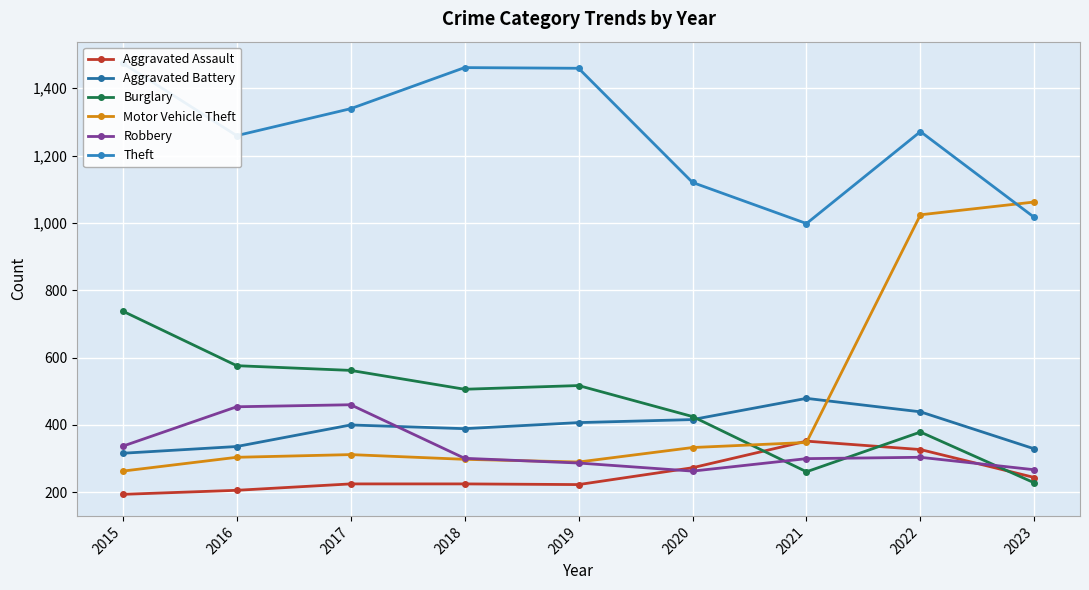

What value does the Motor Vehicle Theft series have at 2020, to the nearest 100?

300